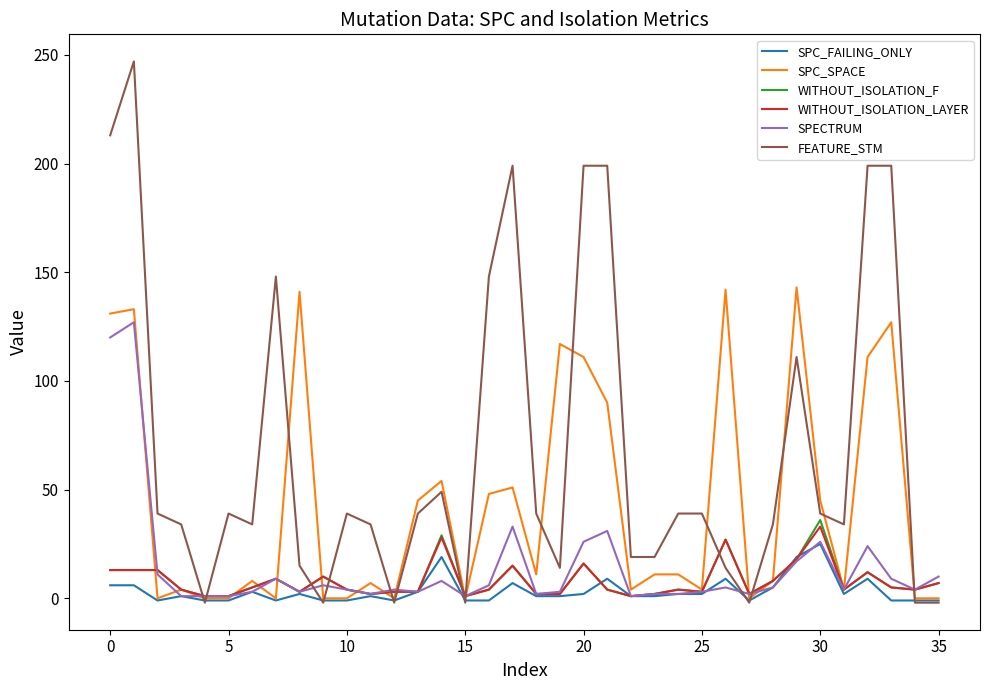

What is the lowest value of the SPECTRUM series?

1